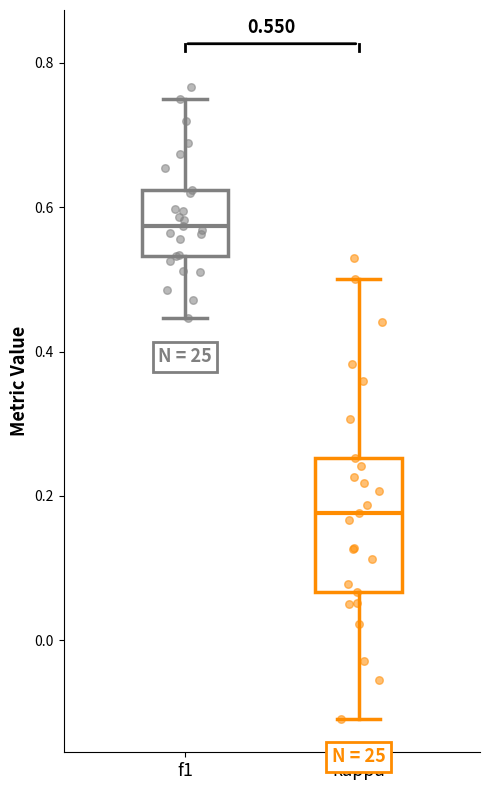

Which box has the lowest median line?

kappa